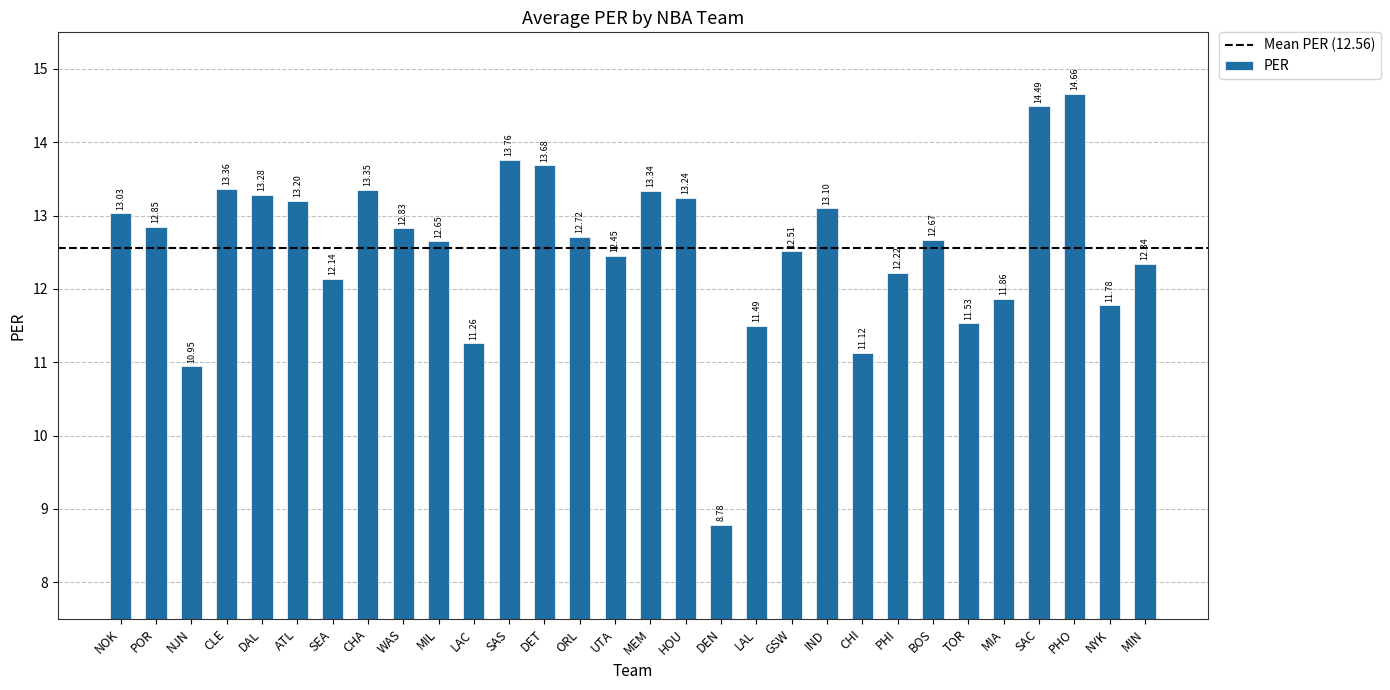

What is the difference between the second highest and minimum values?

5.7